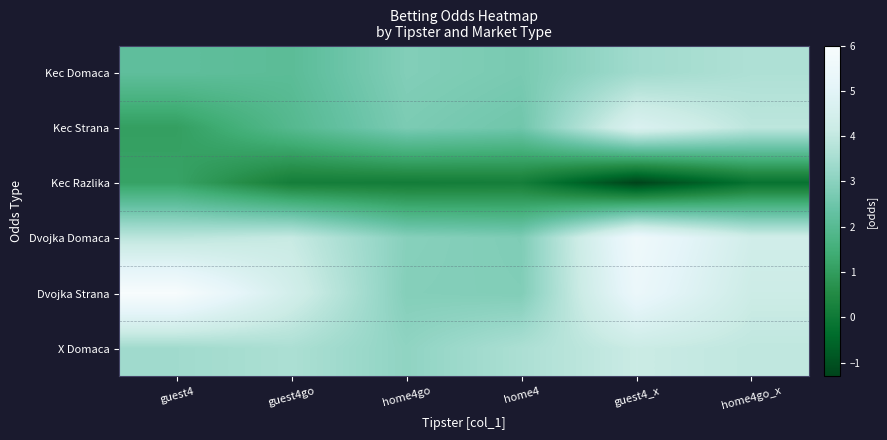

What is the difference between the highest and lowest values at home4go_x?

4.5